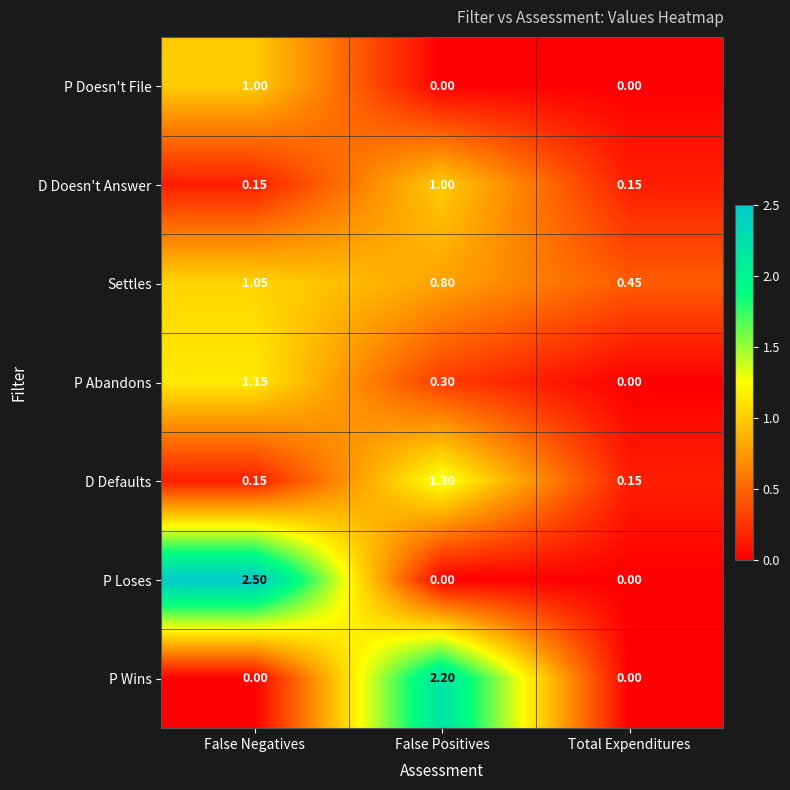

Is the value of P Doesn't File at False Positives greater than the value of P Abandons at False Positives?

No